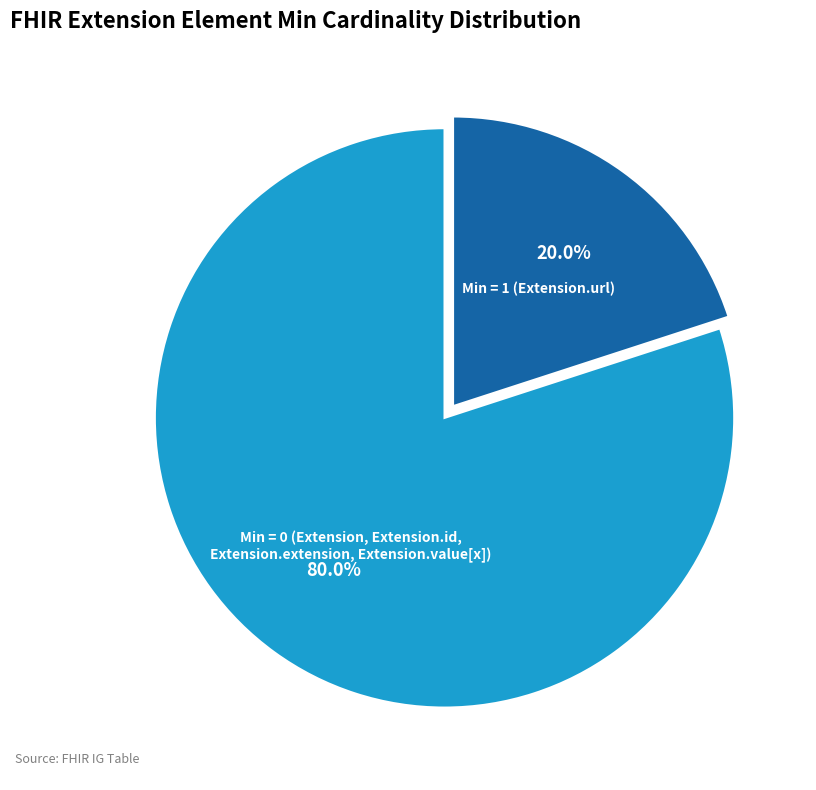

To the nearest percent, what is the average slice percentage?

50%